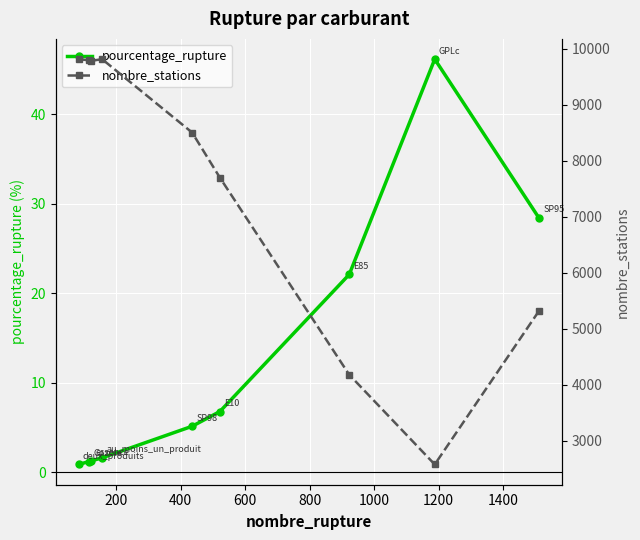

True or false: pourcentage_rupture has more than 2 points higher than both neighbors.

False